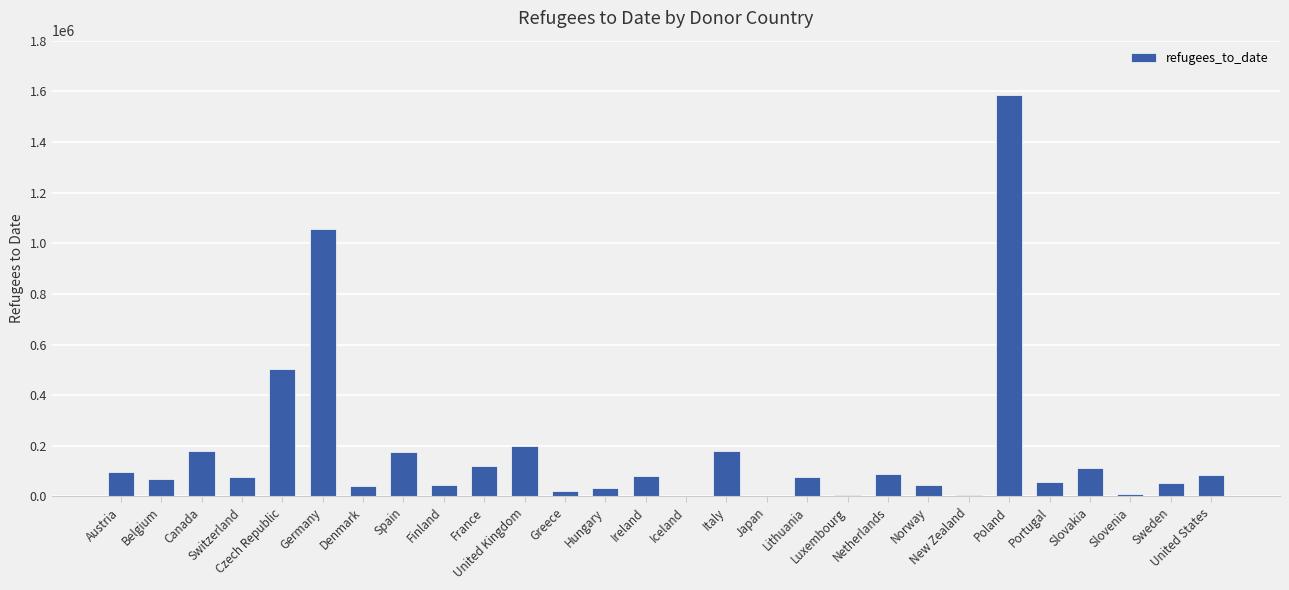

Where does the data first go above 77450?

Austria